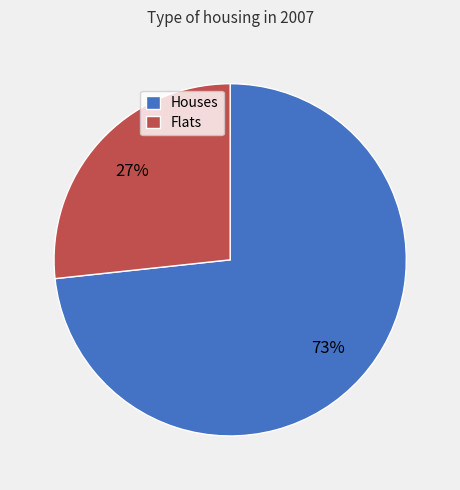

To the nearest percent, what is the average slice percentage?

50%